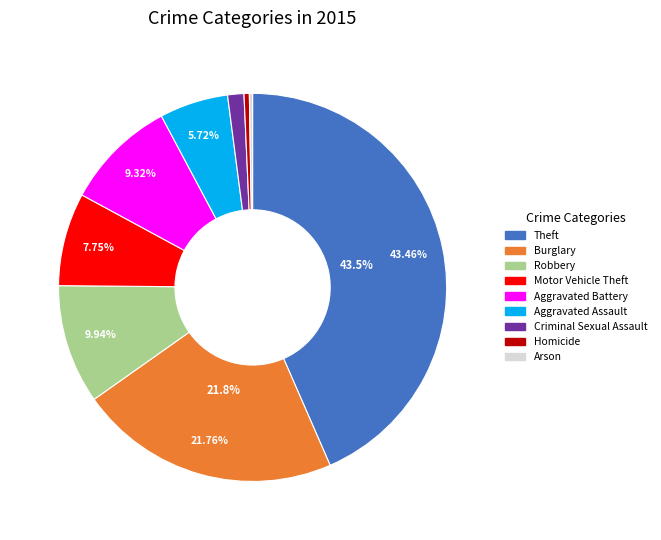

Do Burglary and Aggravated Battery together represent more than half of the pie?

No